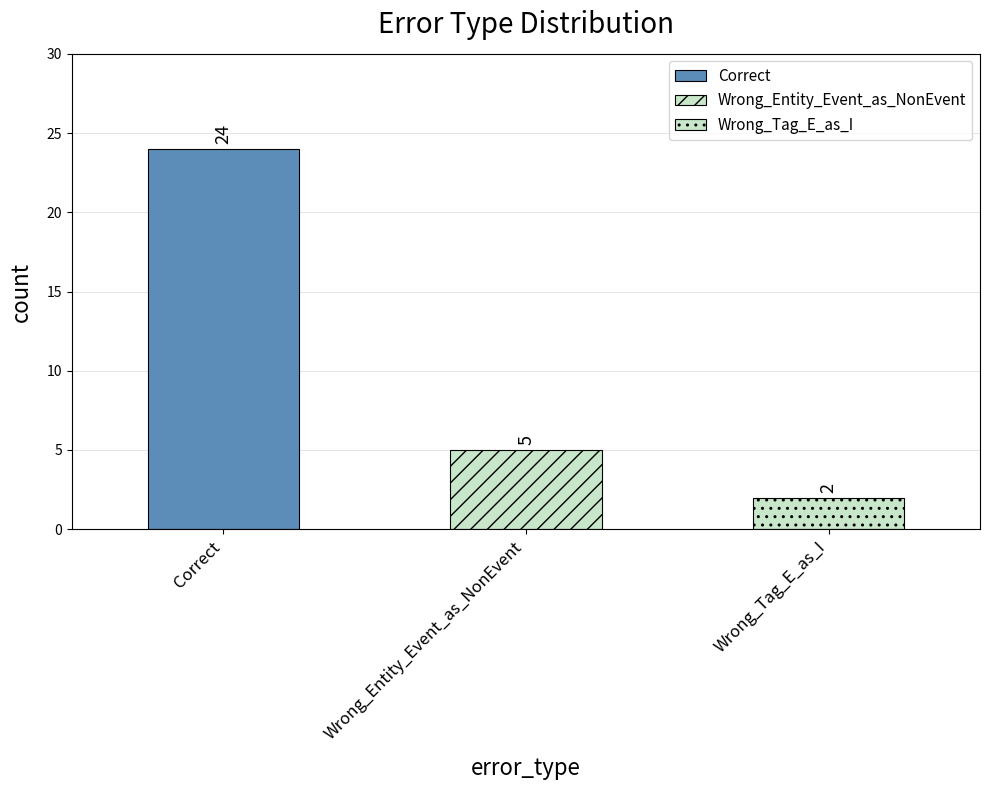

Rank the categories by value from lowest to highest.

Wrong_Tag_E_as_I, Wrong_Entity_Event_as_NonEvent, Correct